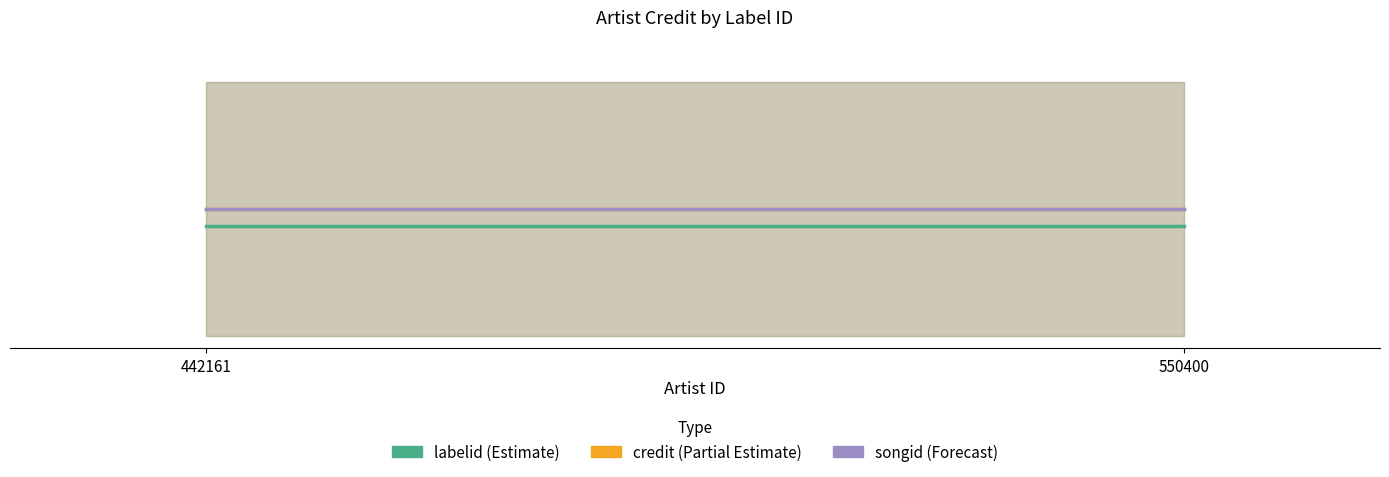

Is the value of credit (Partial Estimate) at 550400 greater than the value of songid (Forecast) at 442161?

No